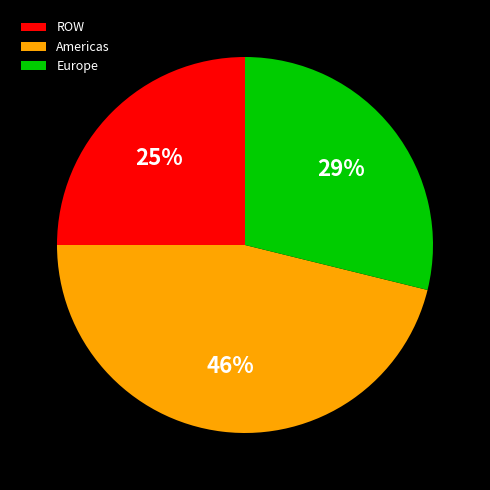

Is the sum of Americas and ROW greater than half?

Yes